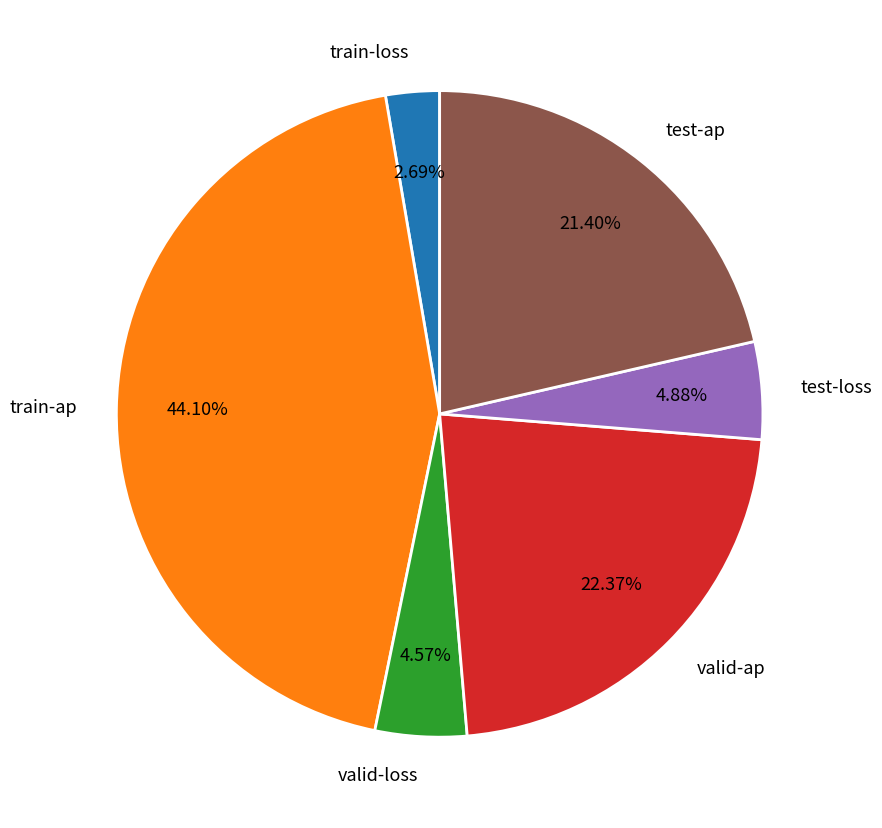

Is train-loss the majority of the pie?

No